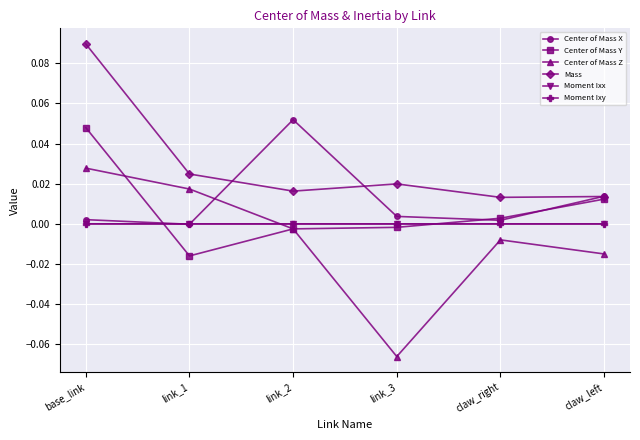

Is the value of Center of Mass X at base_link greater than the value of Center of Mass Z at base_link?

No